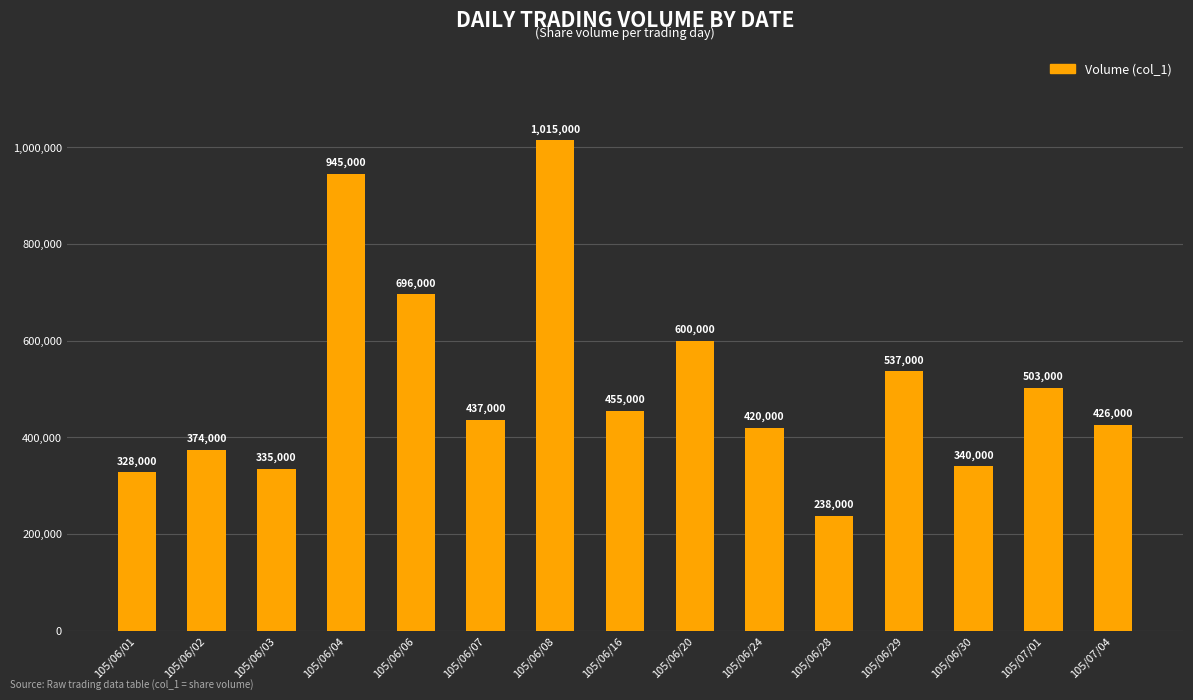

What is the sum of all values?

7649000